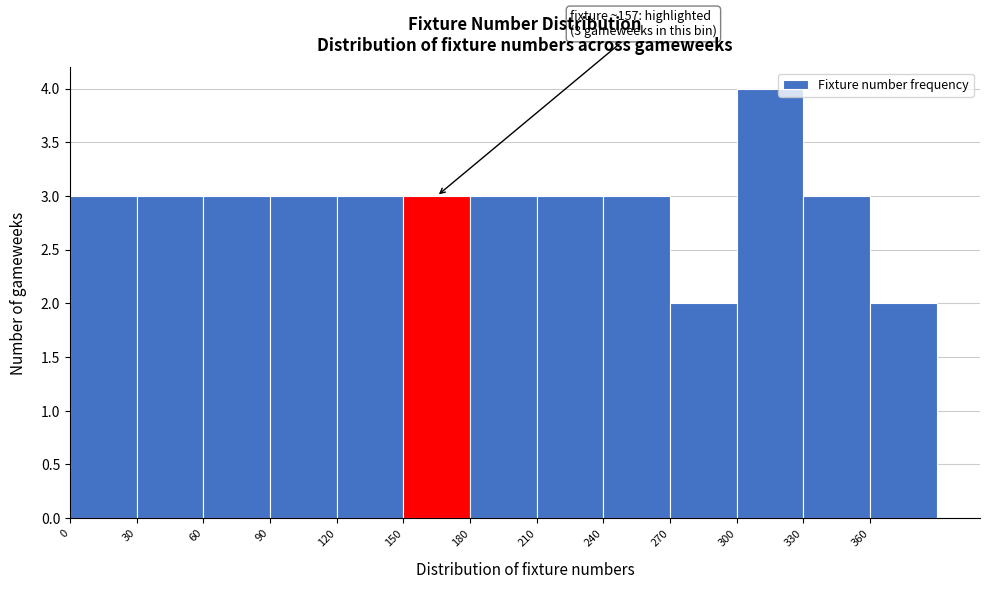

Which range on the x-axis has the tallest bar?

300 to 330